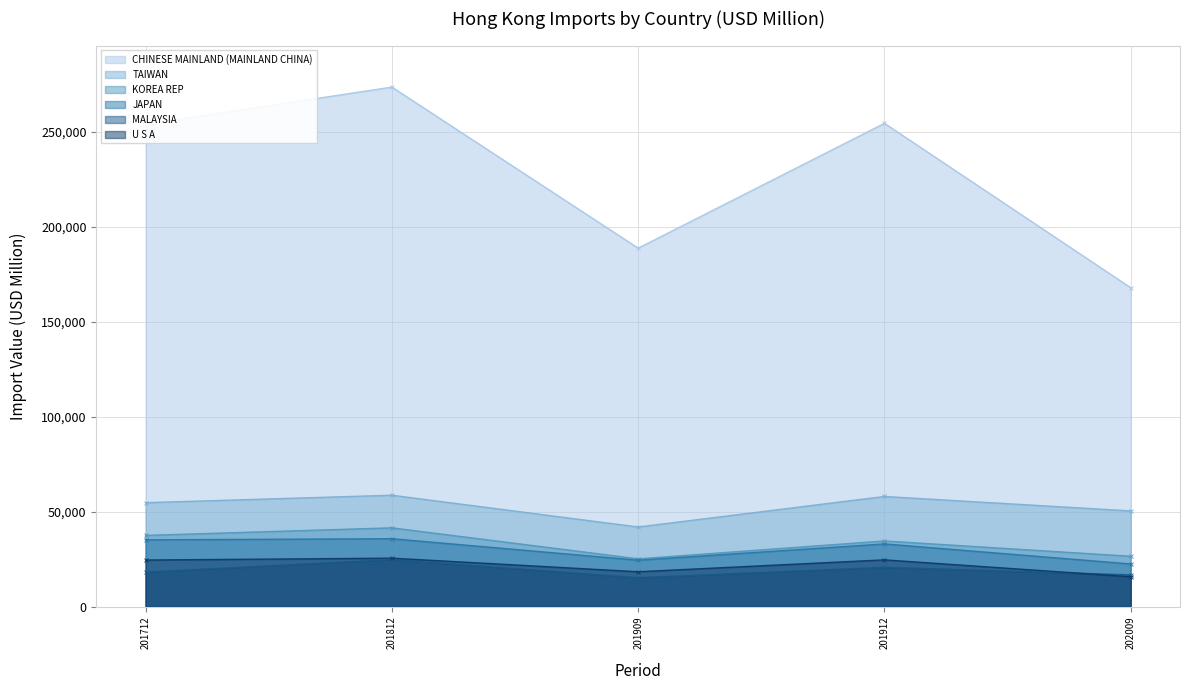

What is the value of the U S A point at the 1st from the left?

24554.3